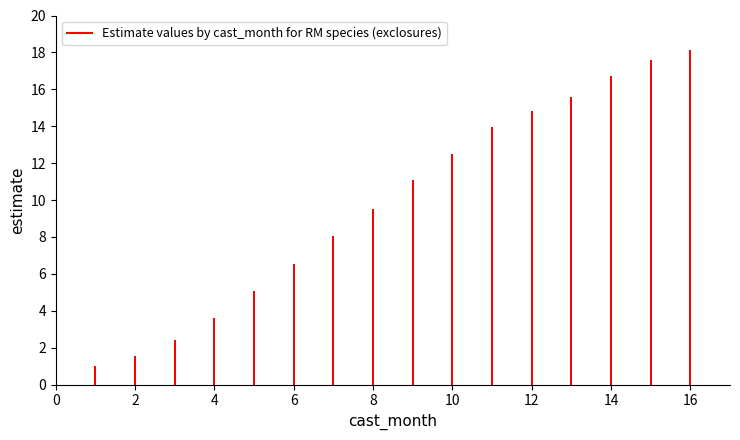

What is the greatest value displayed?

18.1